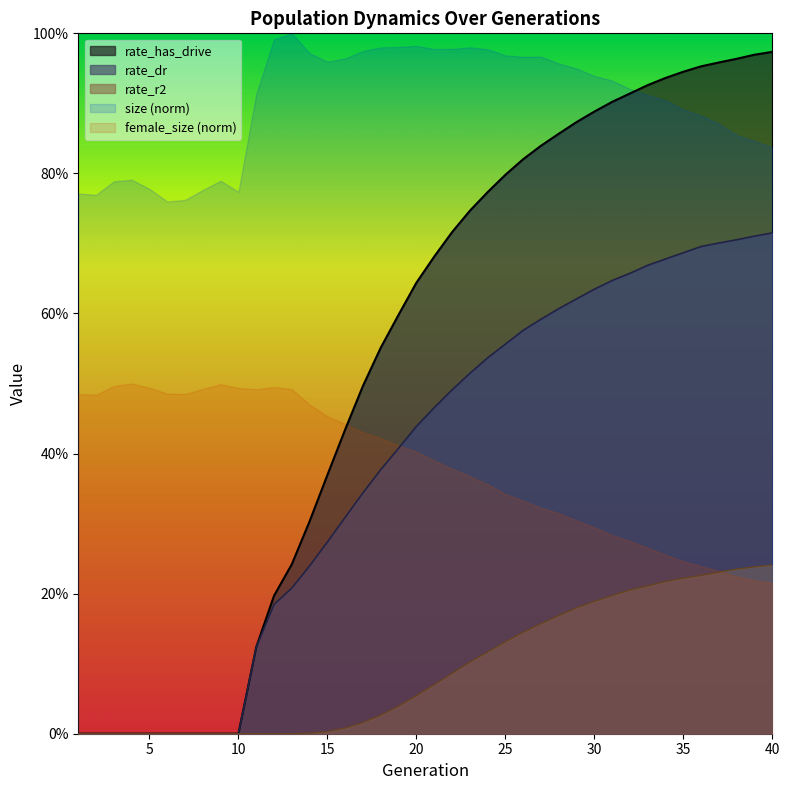

True or false: rate_dr and female_size intersect in this chart.

False